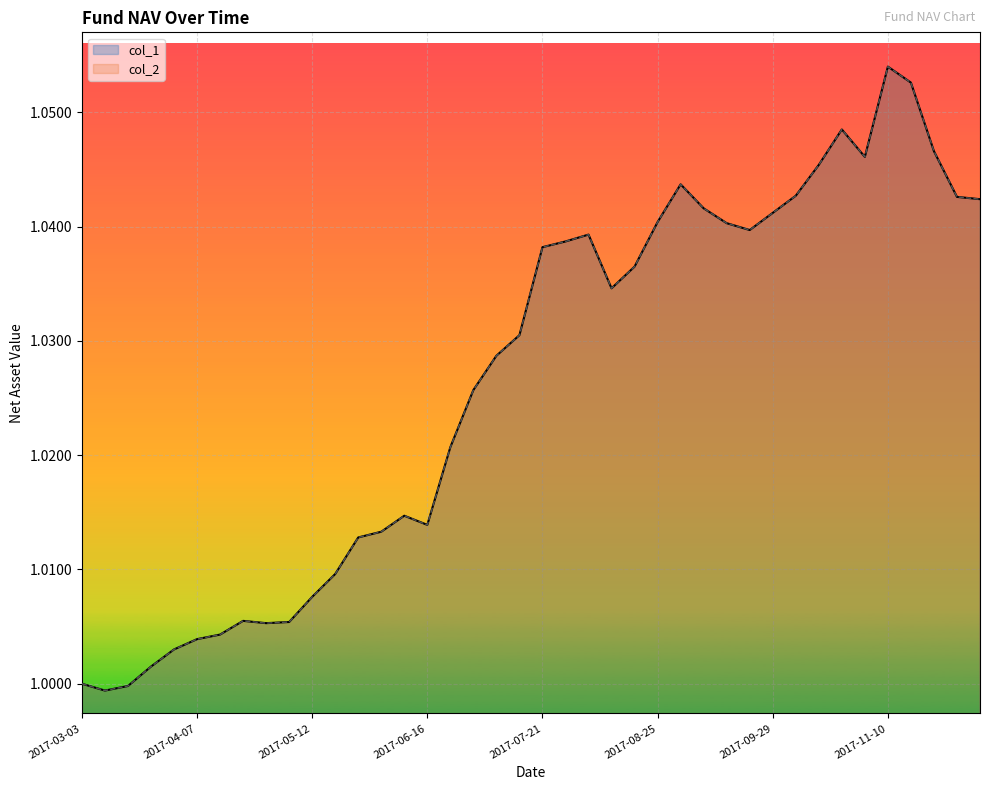

Does the chart display data point markers on the line(s)?

No